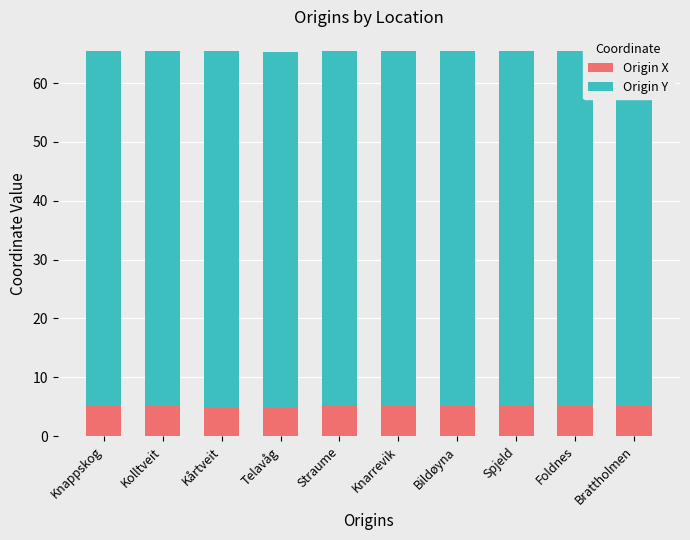

What is the total value across all series at Straume?

65.5